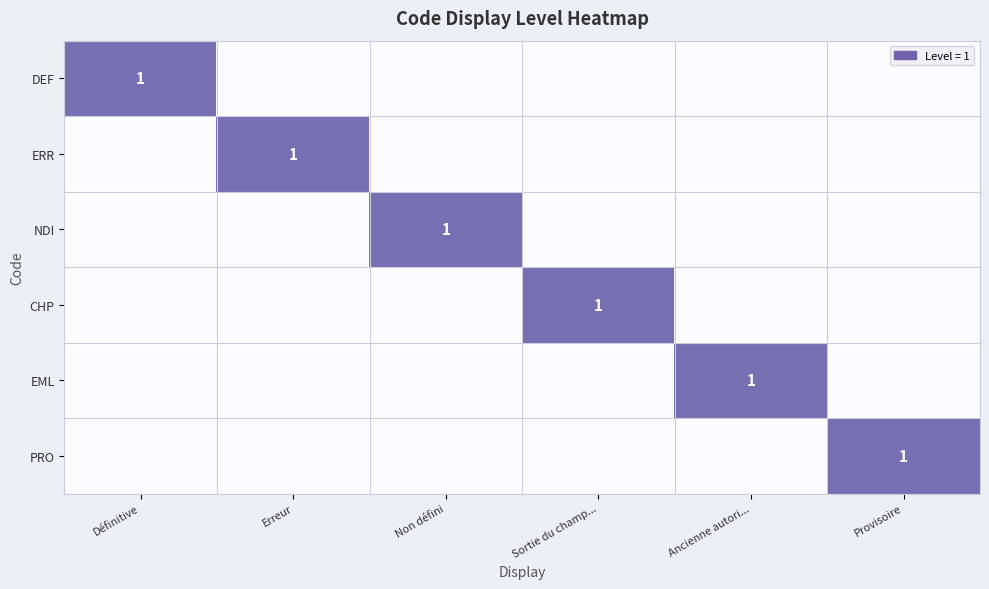

How many values in the NDI series exceed 0?

1